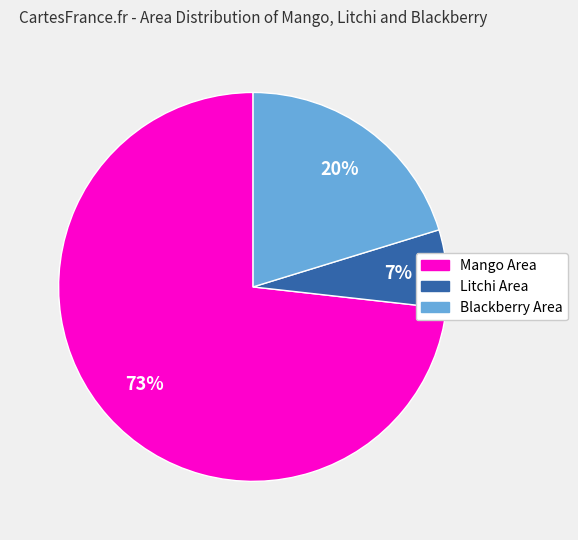

Is there any slice that represents more than half of the pie?

Yes